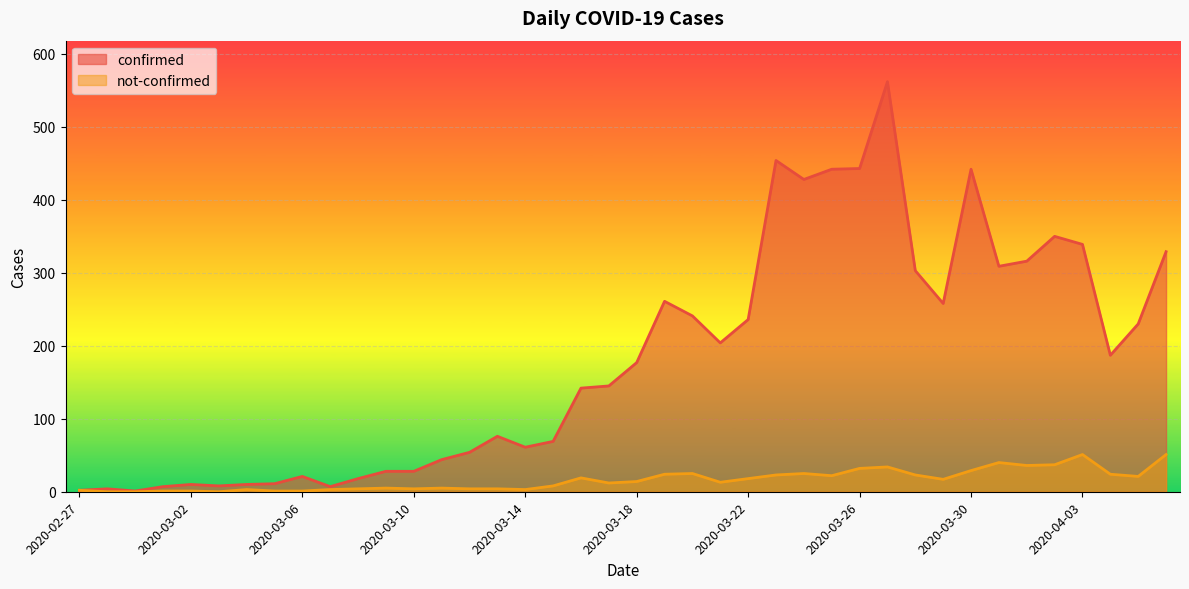

Reading left to right, transcribe all the data shown in this chart.

confirmed: 2	4	1	7	10	8	10	11	21	7	18	28	28	44	54	76	61	69	142	145	177	261	241	204	236	454	428	442	443	562	303	258	442	309	316	350	339	187	230	329
not-confirmed: 2	0	0	1	1	0	3	1	1	3	4	5	4	5	4	4	3	8	19	12	14	24	25	13	18	23	25	22	32	34	23	17	29	40	36	37	51	24	21	51